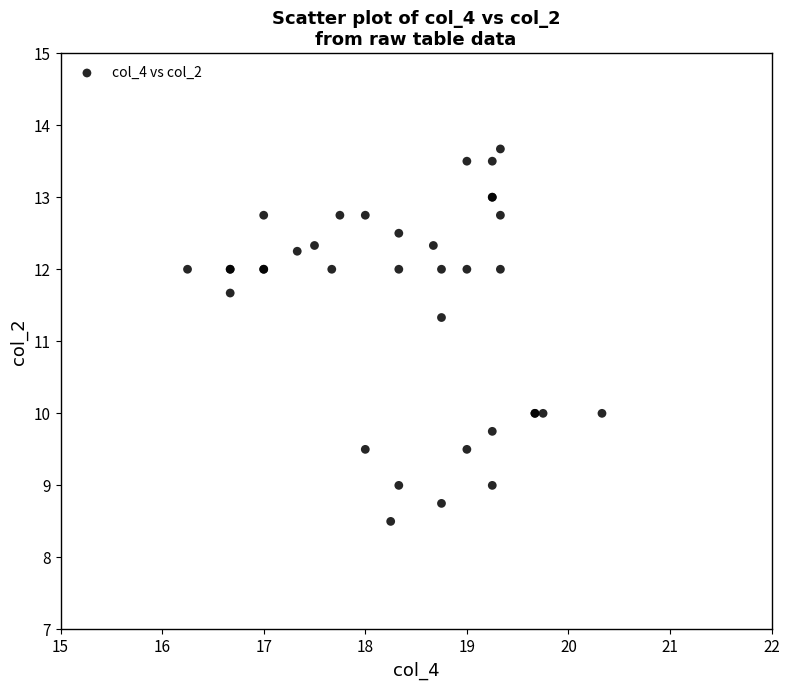

What Y value in the scatter plot is closest to 11?

11.3